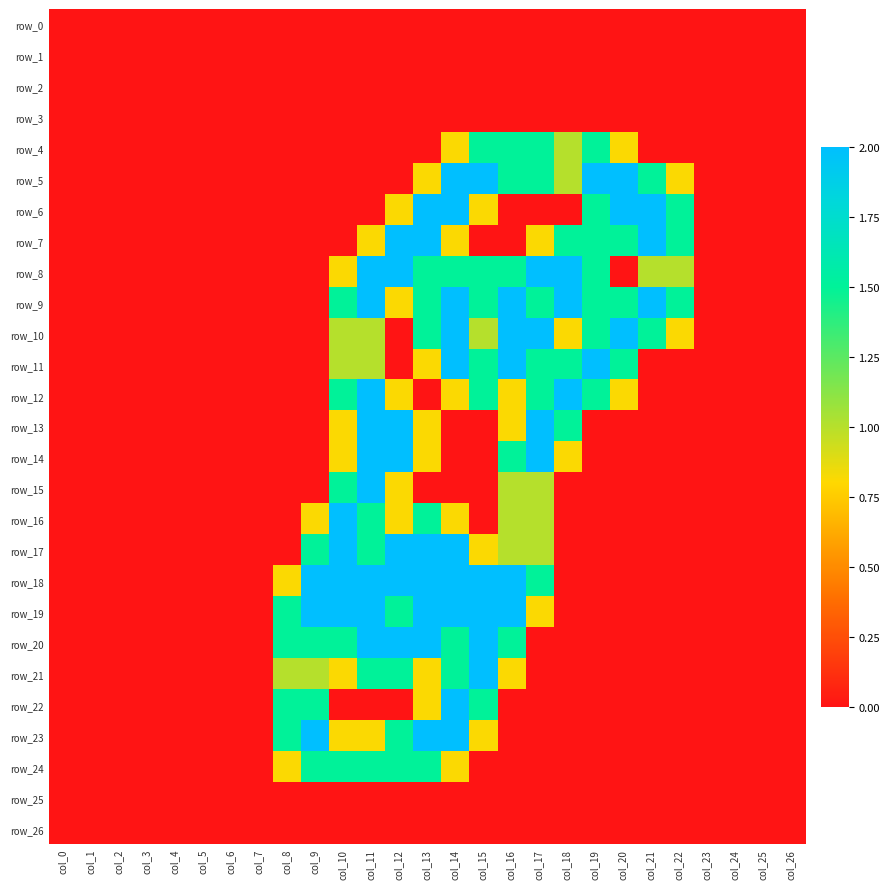

Rank the categories by row_20 value from highest to lowest.

col_11, col_12, col_13, col_15, col_8, col_9, col_10, col_14, col_16, col_0, col_1, col_2, col_3, col_4, col_5, col_6, col_7, col_17, col_18, col_19, col_20, col_21, col_22, col_23, col_24, col_25, col_26